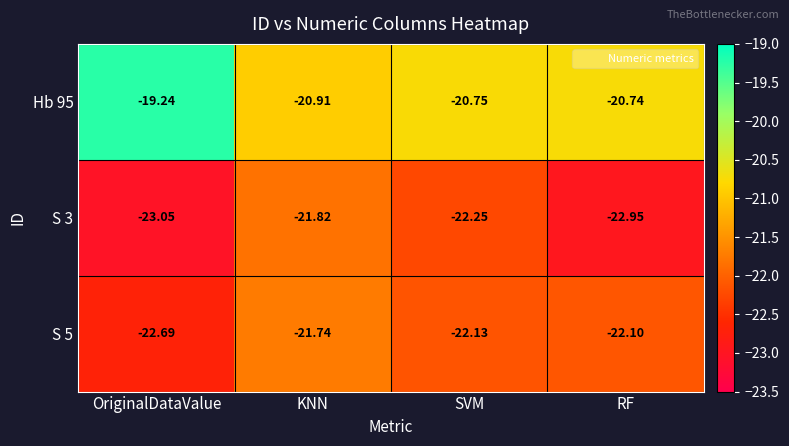

Is the value of S 5 at KNN greater than the value of S 3 at RF?

Yes